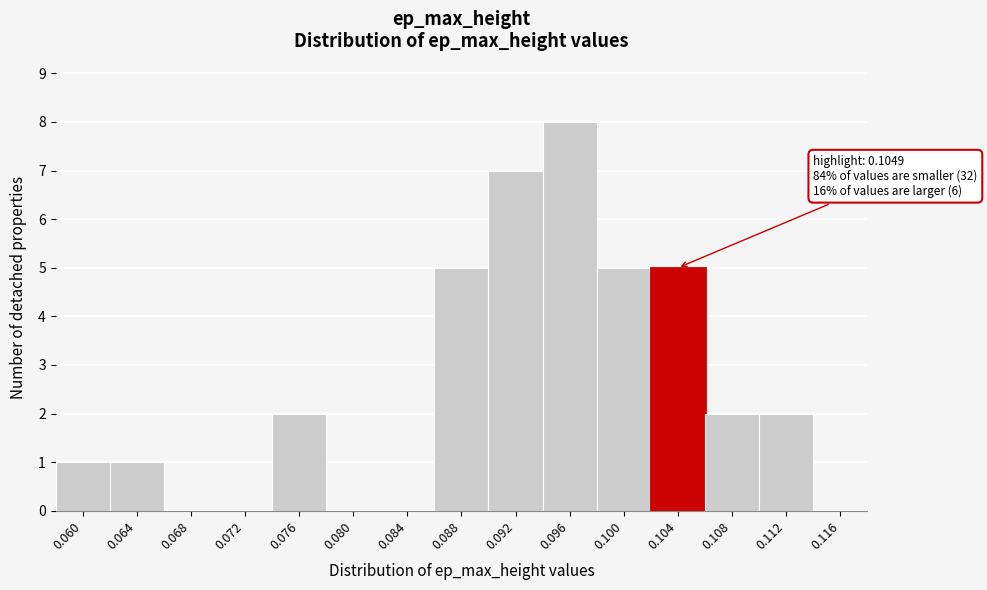

Reading left to right, extract all data points from this chart.

0.060=1	0.064=1	0.068=0	0.072=0	0.076=2	0.080=0	0.084=0	0.088=5	0.092=7	0.096=8	0.100=5	0.104=5	0.108=2	0.112=2	0.116=0